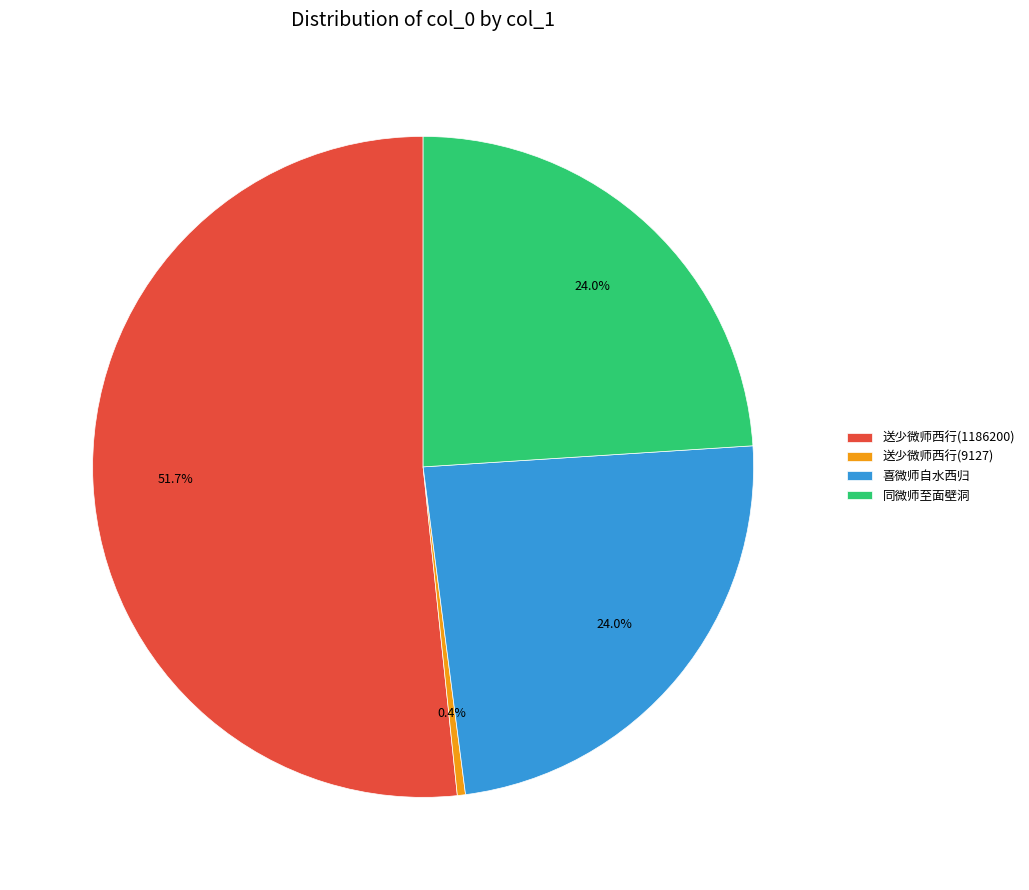

To the nearest percent, what portion does 同微师至面壁洞 represent?

24%